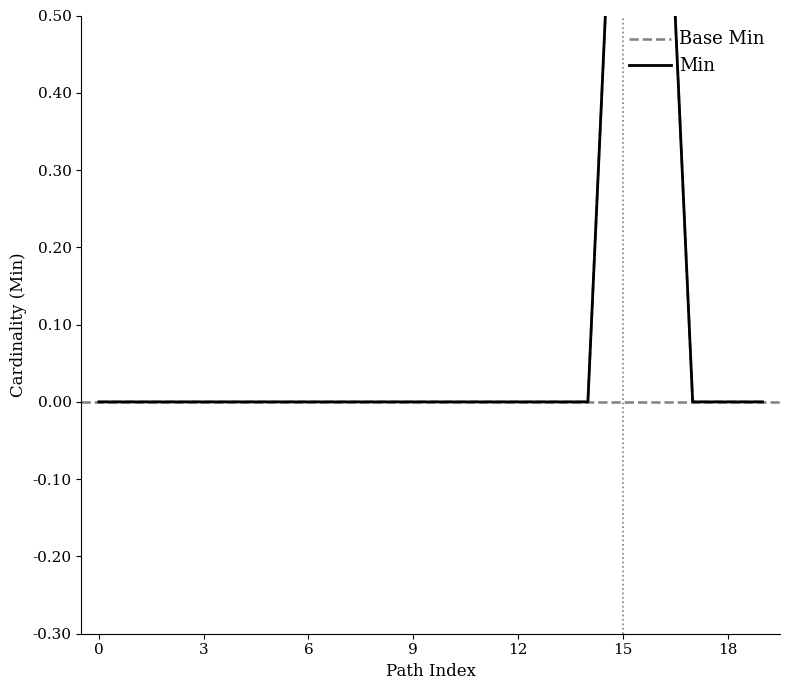

What is the difference between the second highest and second lowest values in the Min series?

1